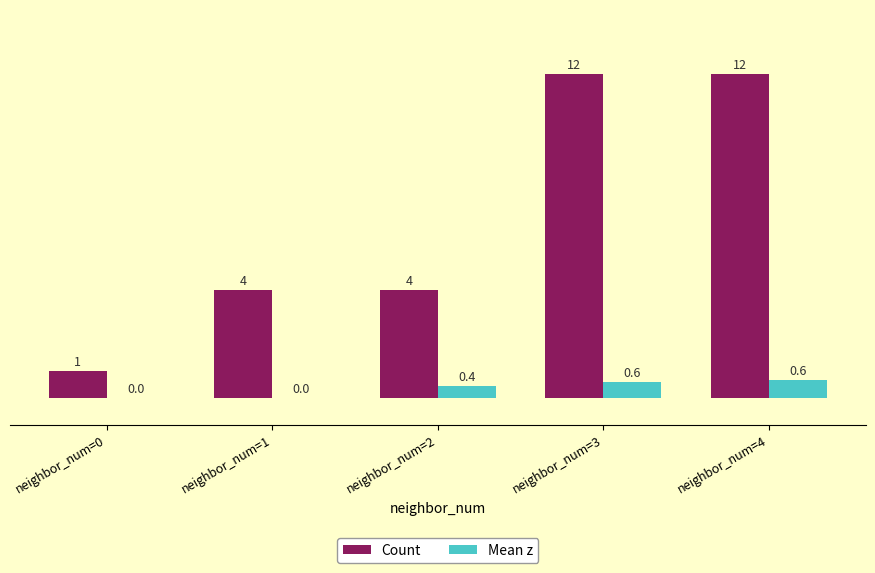

What are all the series names shown in the legend?

Count, Mean z